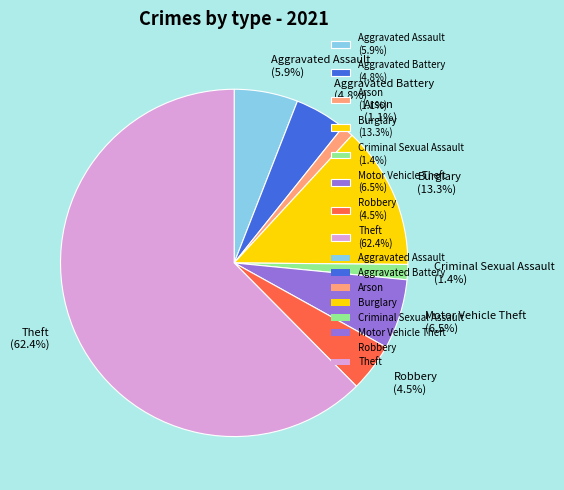

What percentage do Criminal Sexual Assault (1.4%) and Arson (1.1%) together represent?

2.5%